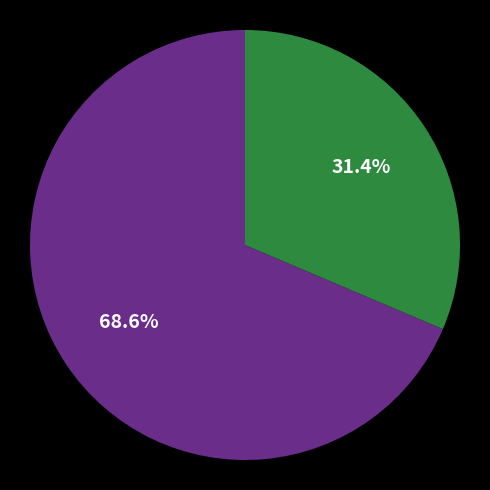

Is there any slice that represents more than half of the pie?

Yes